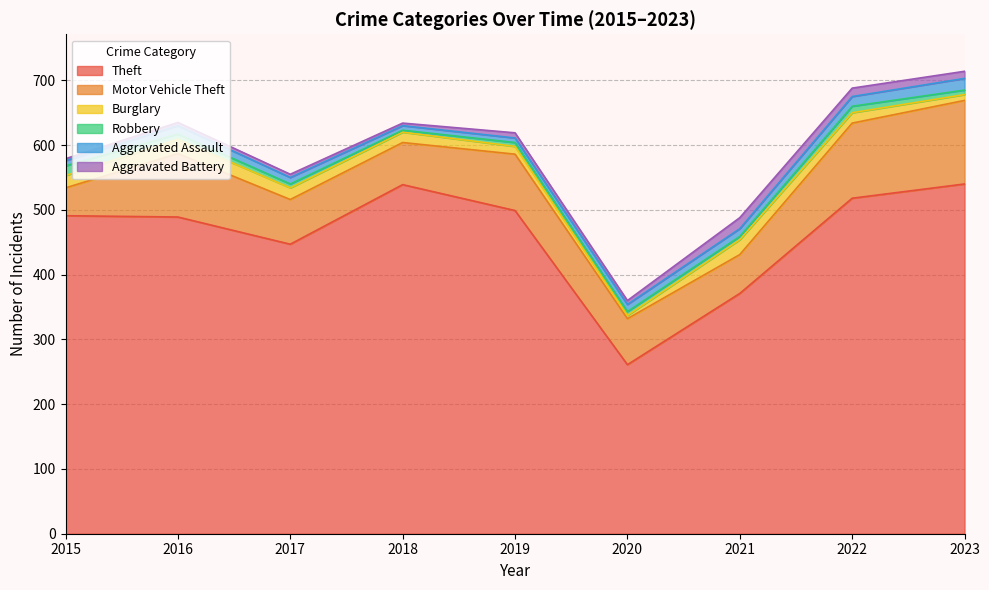

The Aggravated Assault series shows 3 at 2019. True or false?

False